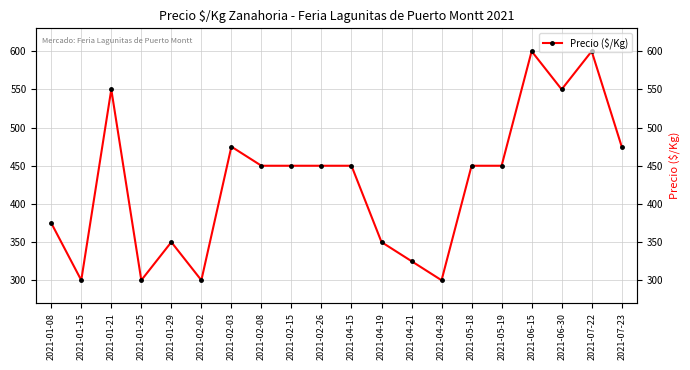

What is the change in value from 2021-02-02 to 2021-05-18?

+150